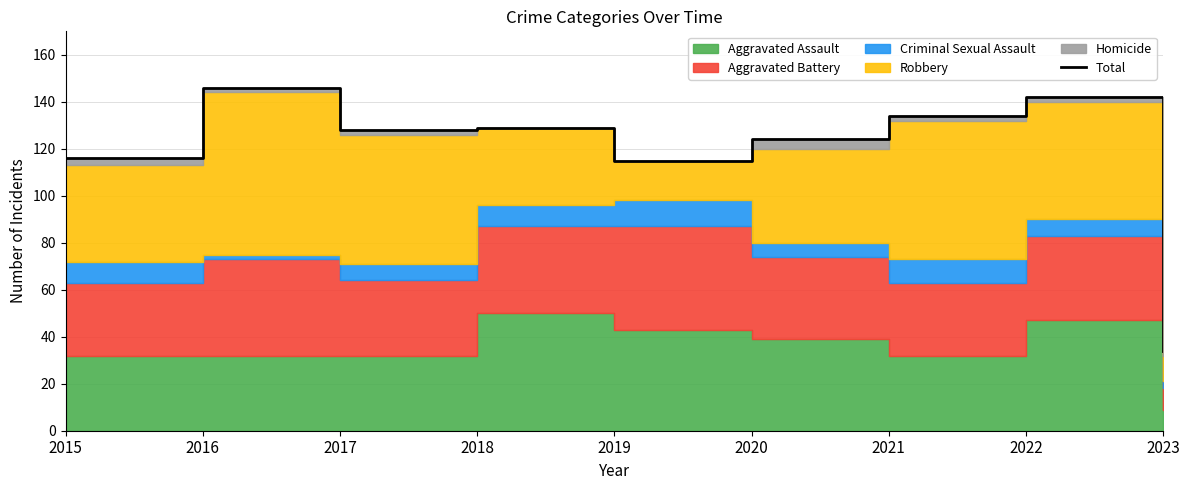

Reading left to right, what are all the values shown in this chart?

116	146	128	129	115	124	134	142	34